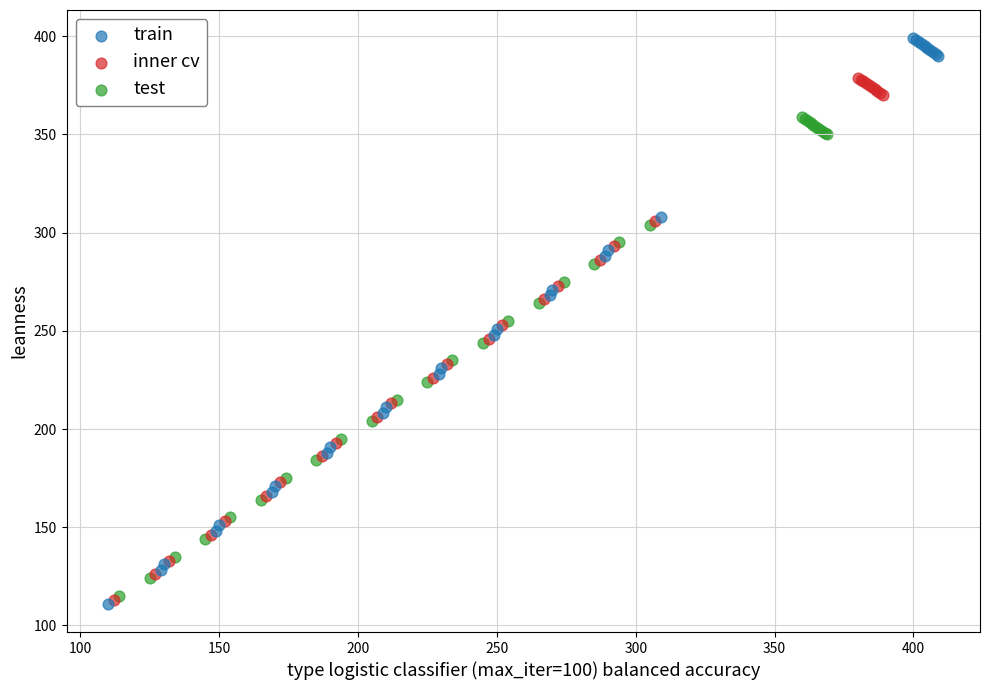

Which series has the widest spread of Y values?

train